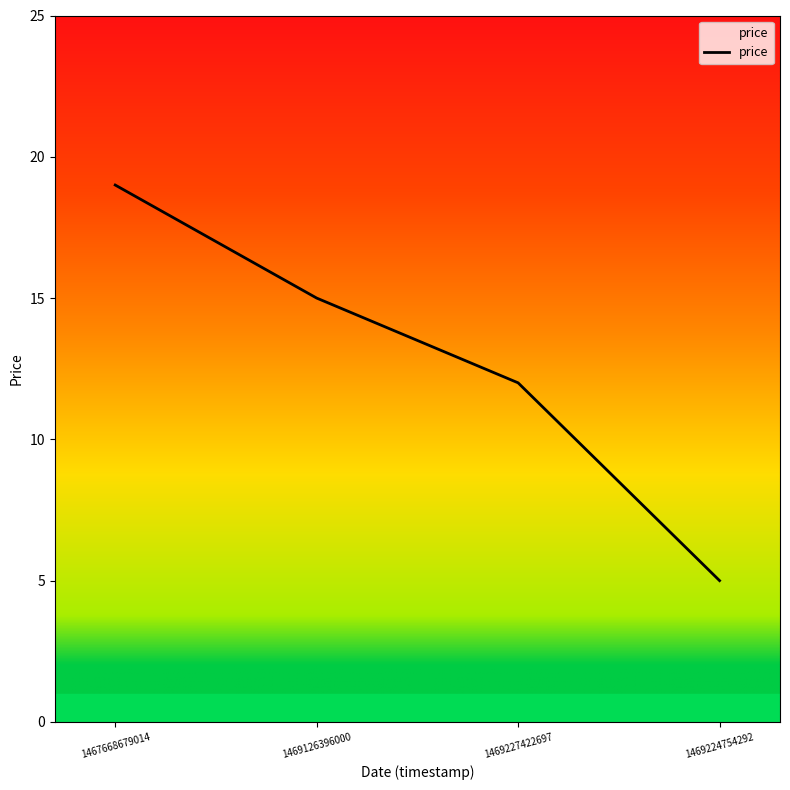

True or false: the data has more than 0 interior local peaks.

False